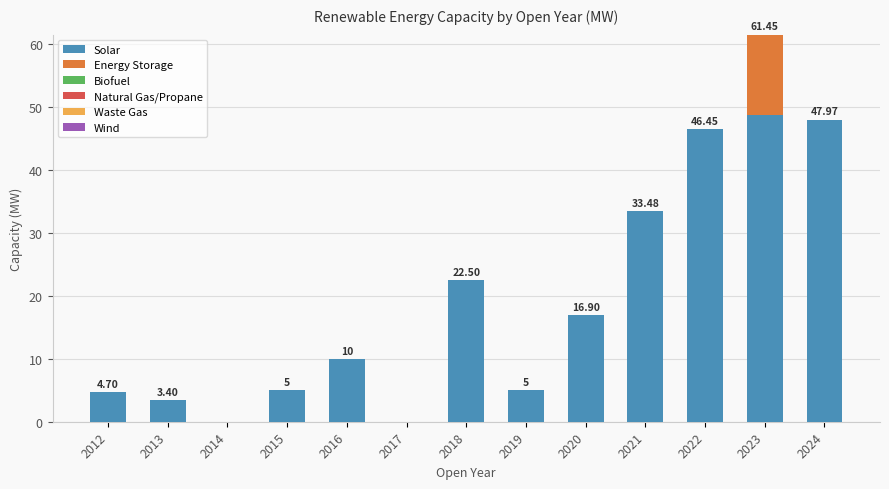

At which category is the sum across all series the highest?

2023